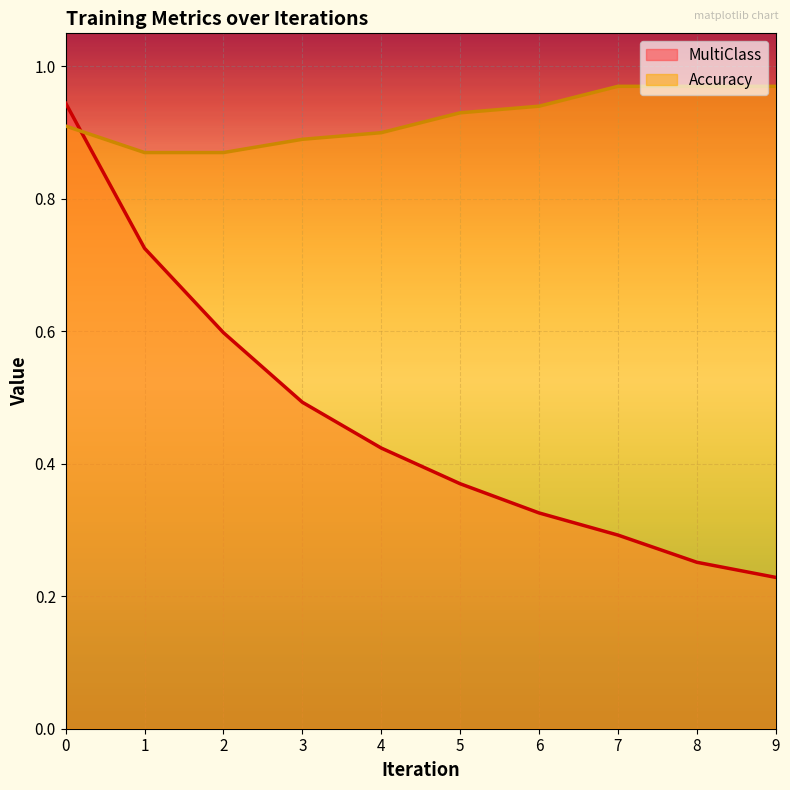

Reading right to left, extract all data points from this chart.

MultiClass: 0.2	0.3	0.3	0.3	0.4	0.4	0.5	0.6	0.7	0.9
Accuracy: 1.0	1.0	1.0	0.9	0.9	0.9	0.9	0.9	0.9	0.9